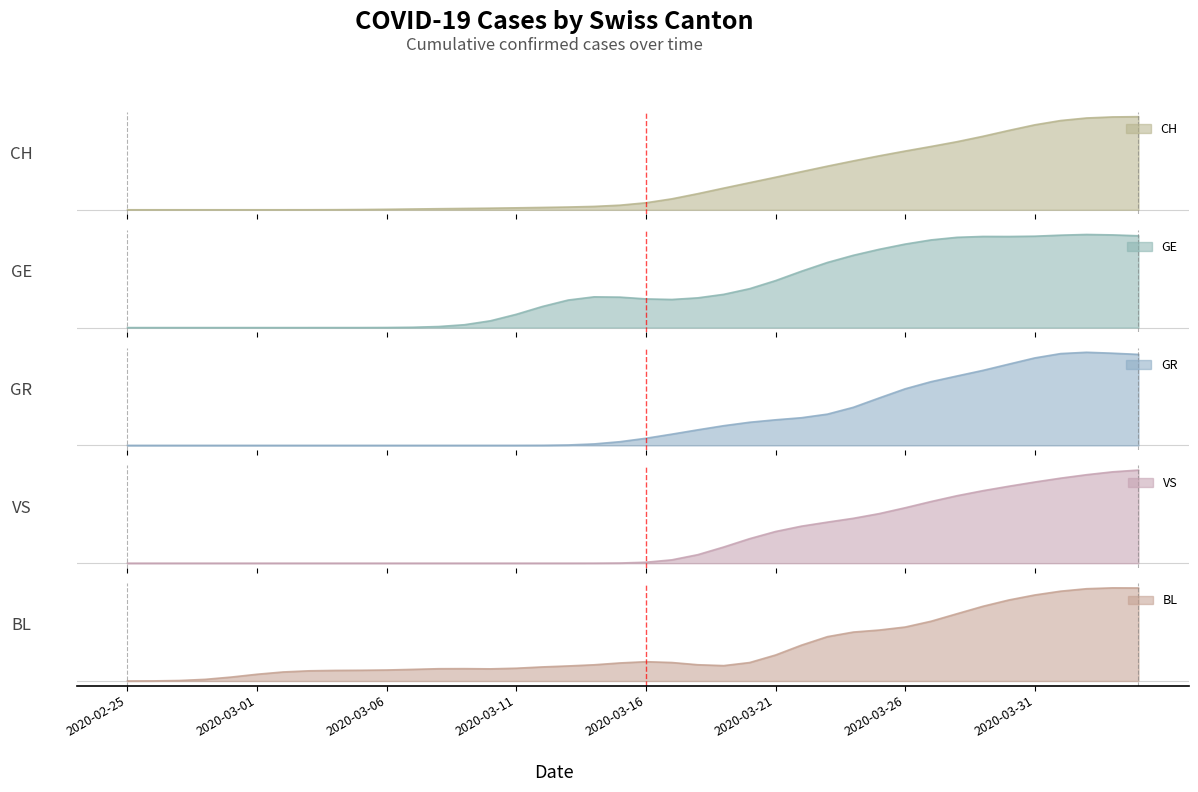

True or false: BL has more than 1 points higher than both neighbors.

True